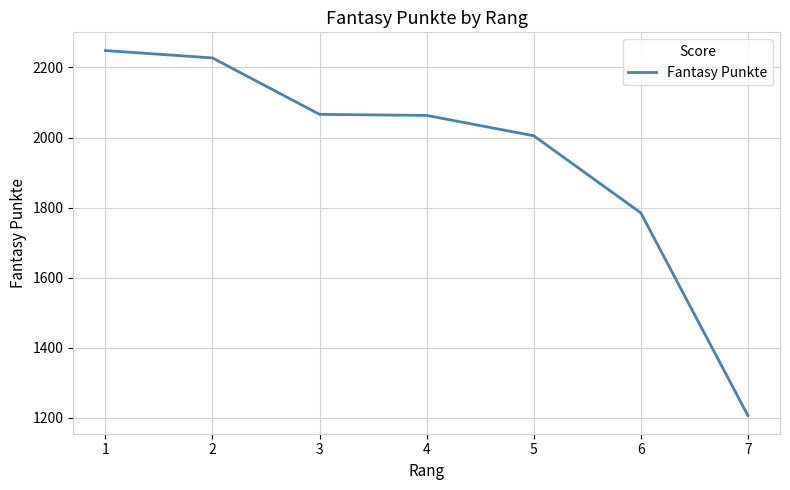

What is the change in value from 2 to 6?

-442